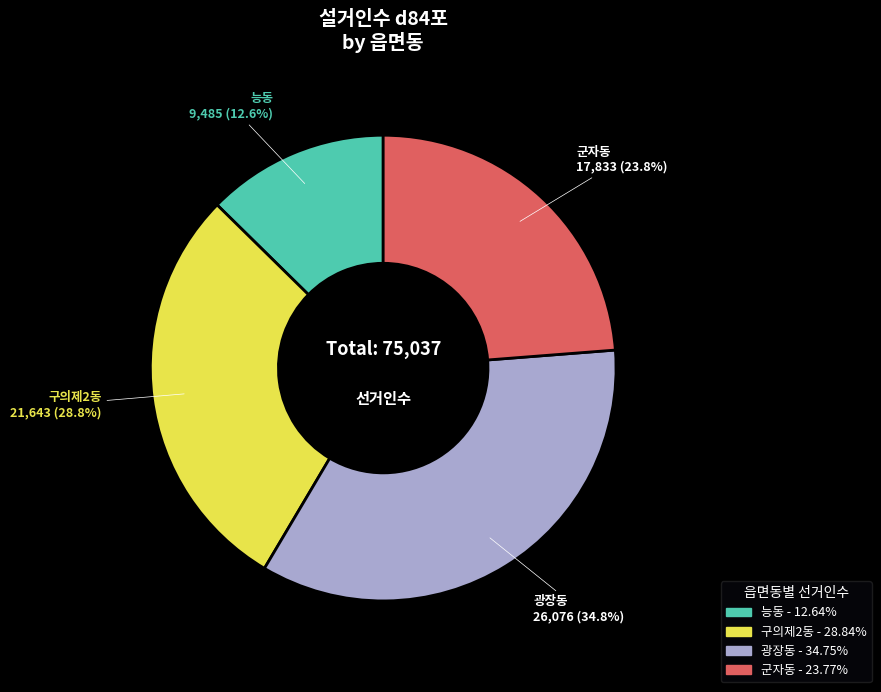

What percentage do 군자동 and 구의제2동 together represent?

52.6%